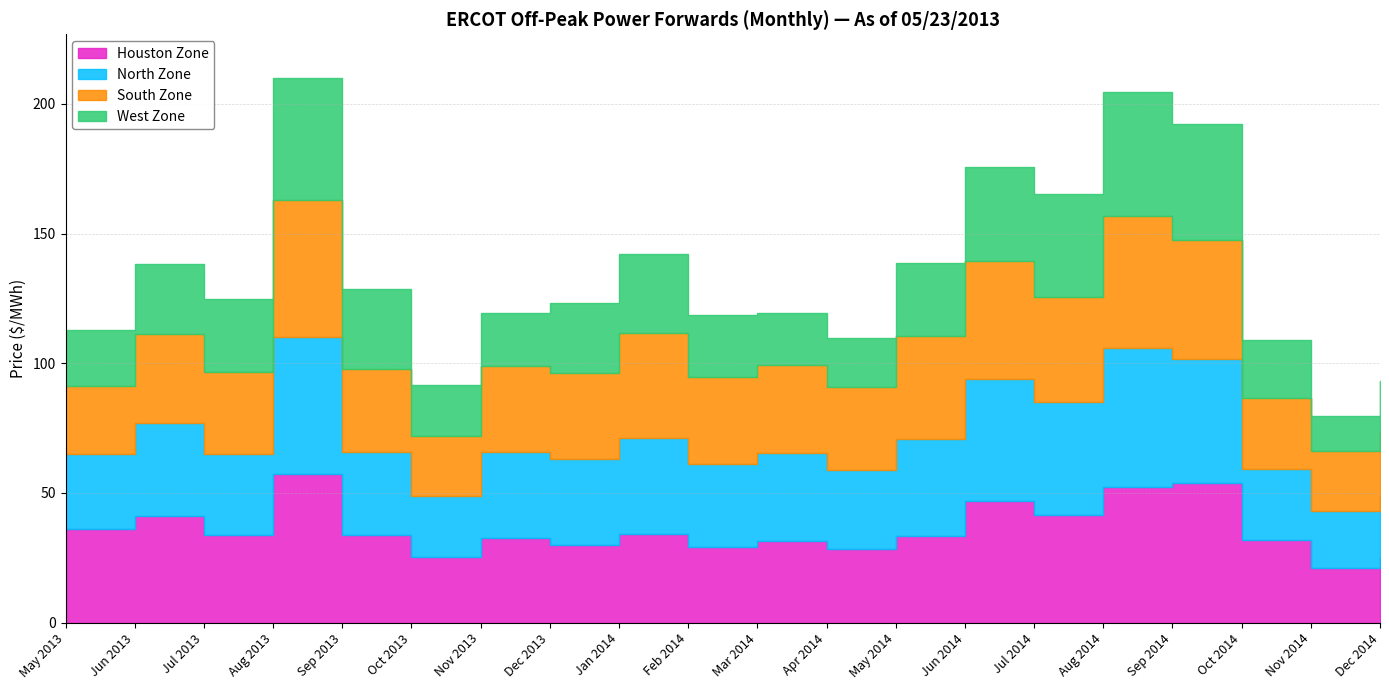

True or false: West Zone and North Zone cross at least once.

False